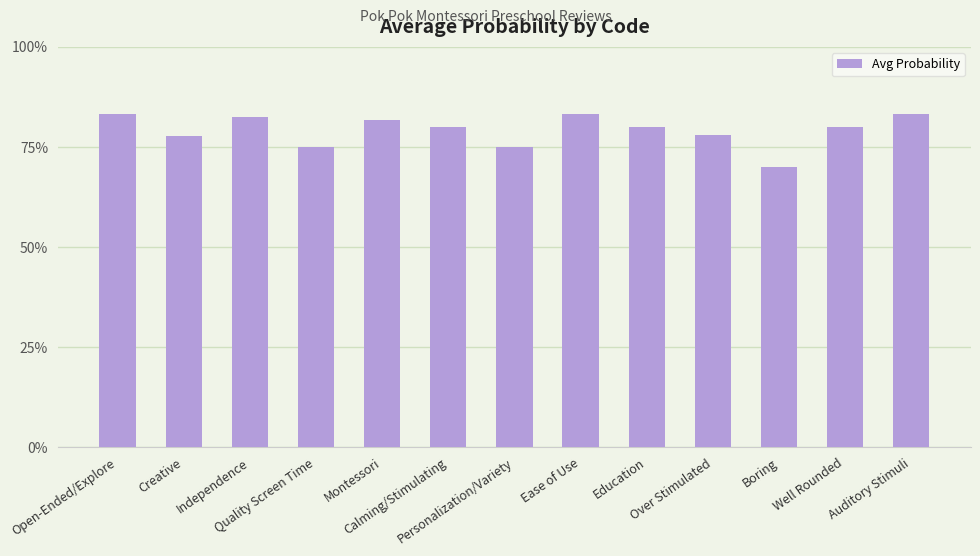

Which label corresponds to the largest value in the chart?

Open-Ended/Explore